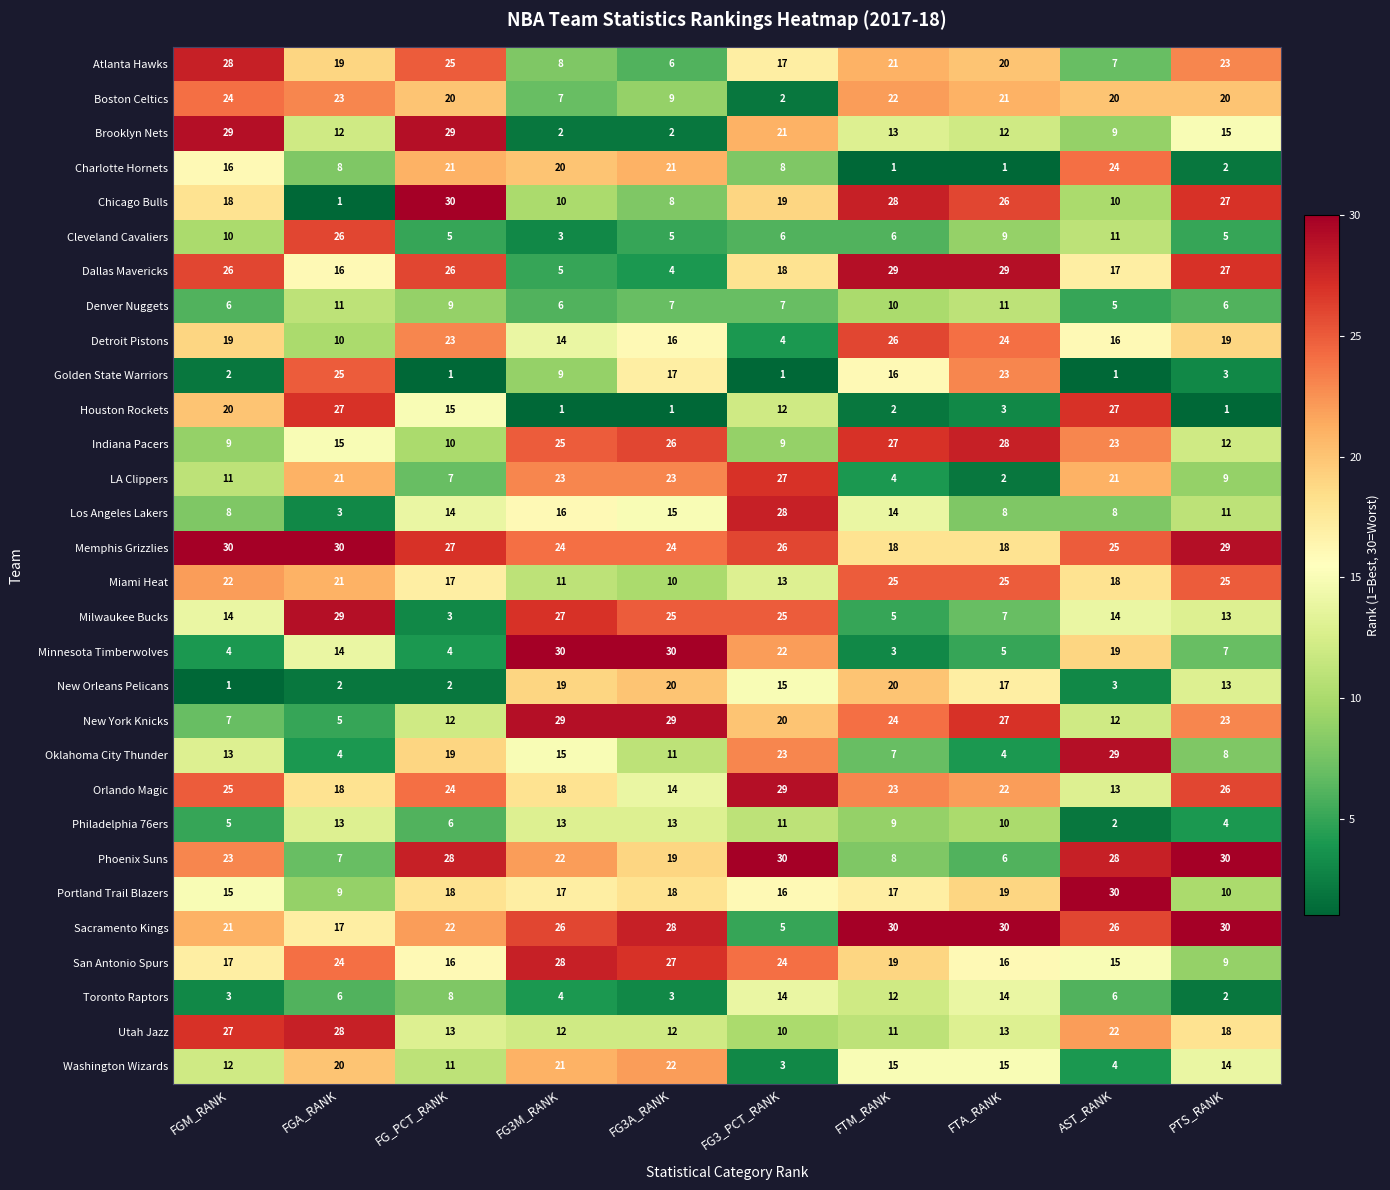

At FTM_RANK, list the series in order from largest to smallest.

Sacramento Kings, Dallas Mavericks, Chicago Bulls, Indiana Pacers, Detroit Pistons, Miami Heat, New York Knicks, Orlando Magic, Boston Celtics, Atlanta Hawks, New Orleans Pelicans, San Antonio Spurs, Memphis Grizzlies, Portland Trail Blazers, Golden State Warriors, Washington Wizards, Los Angeles Lakers, Brooklyn Nets, Toronto Raptors, Utah Jazz, Denver Nuggets, Philadelphia 76ers, Phoenix Suns, Oklahoma City Thunder, Cleveland Cavaliers, Milwaukee Bucks, LA Clippers, Minnesota Timberwolves, Houston Rockets, Charlotte Hornets